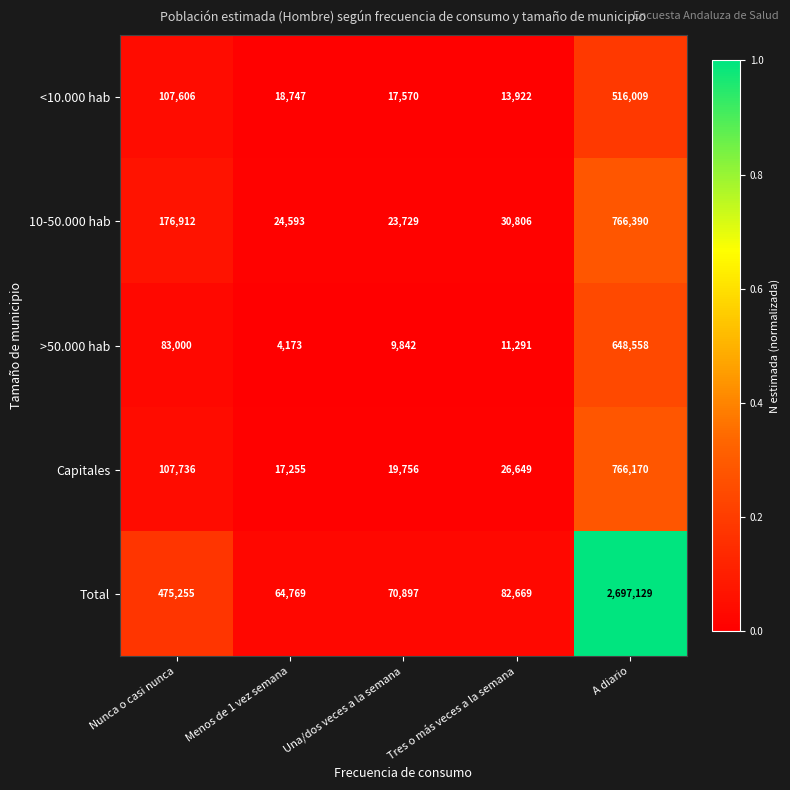

True or false: 10-50.000 hab has a value of 766390 at A diario.

True